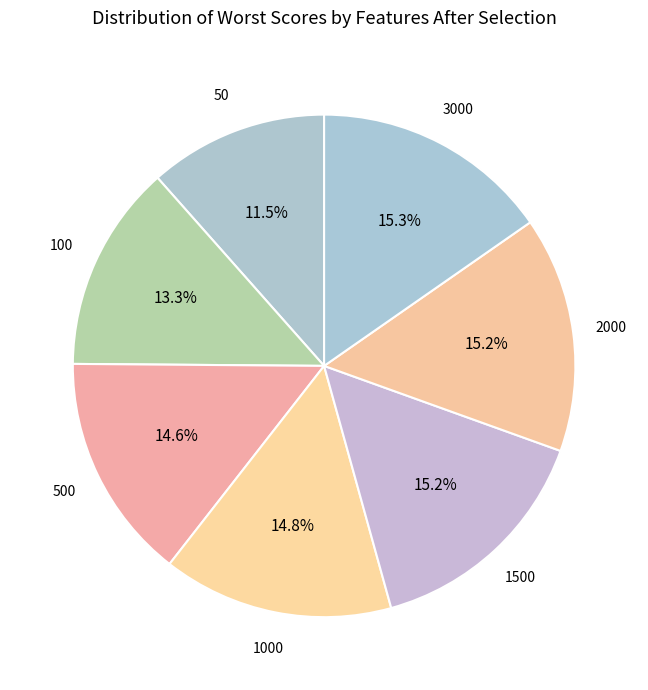

How many slices are in this pie chart?

7